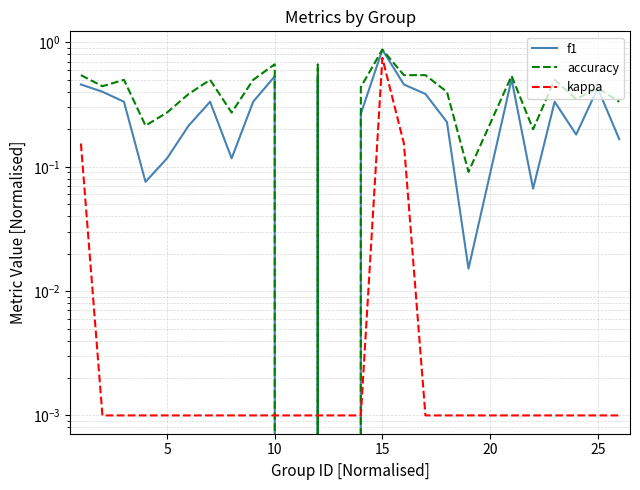

What is the average value of the accuracy series?

0.4